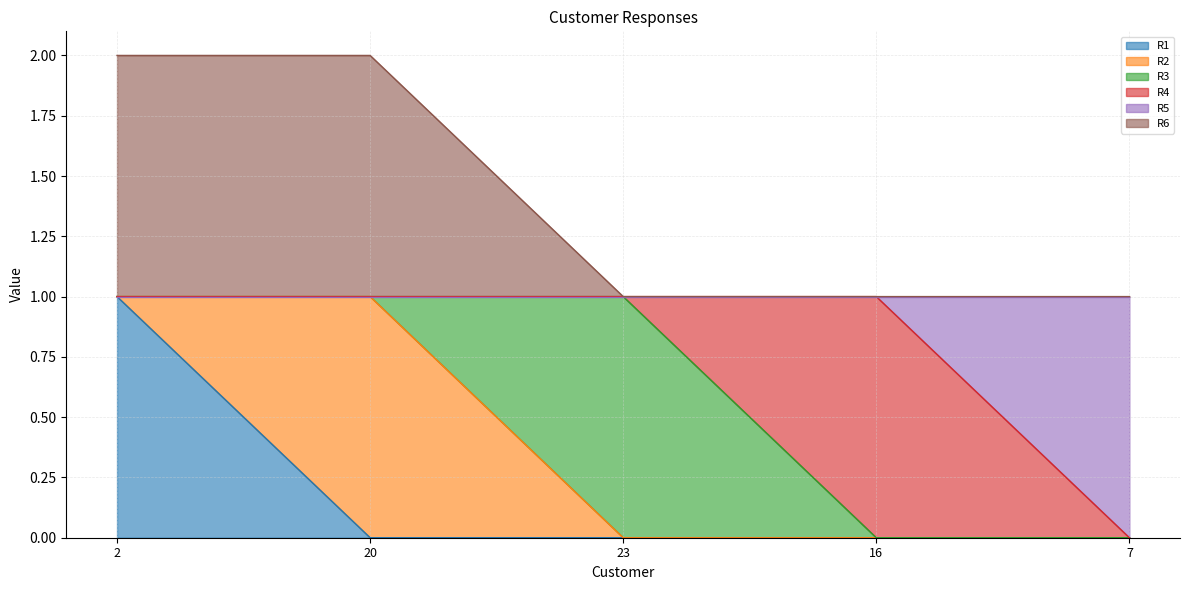

What is the label of the 3rd point from the right?

23